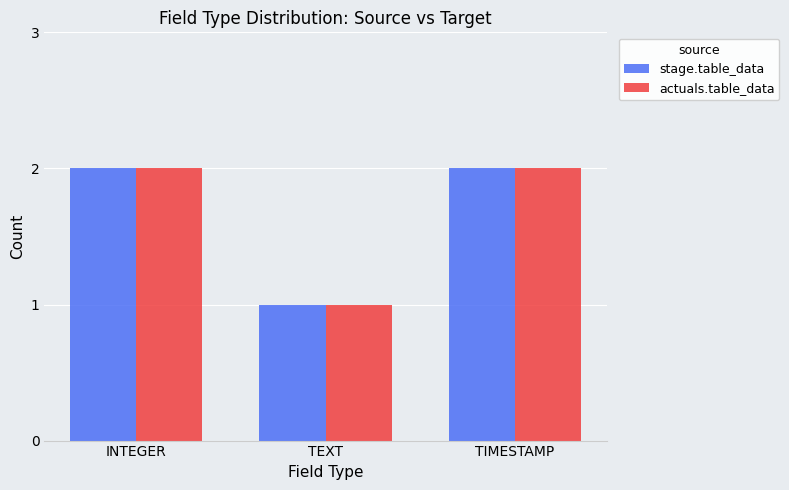

What is the label of the 2nd bar from the right?

TEXT